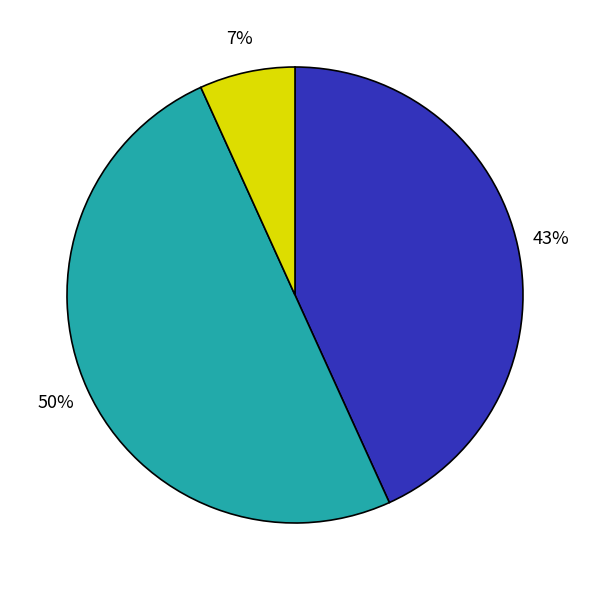

To the nearest percent, what is the average slice percentage?

33%